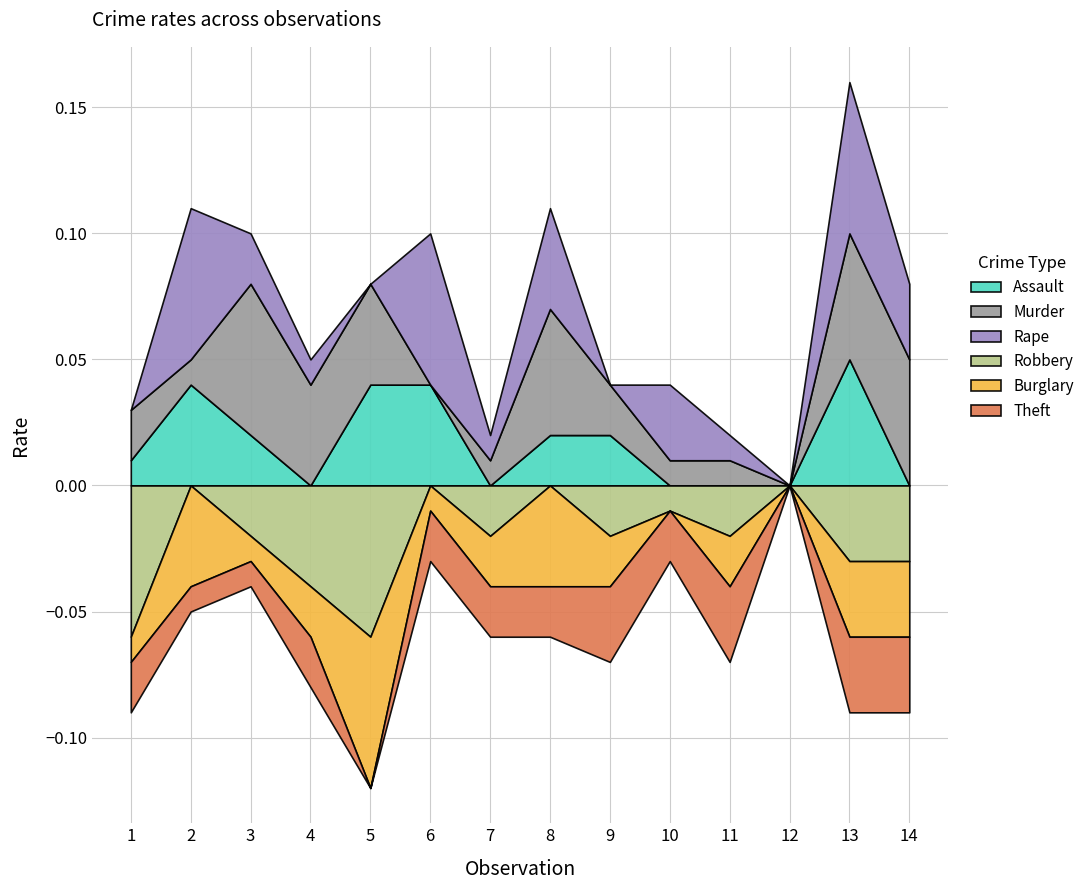

What are all the series names shown in the legend?

Assault, Murder, Rape, Robbery, Burglary, Theft